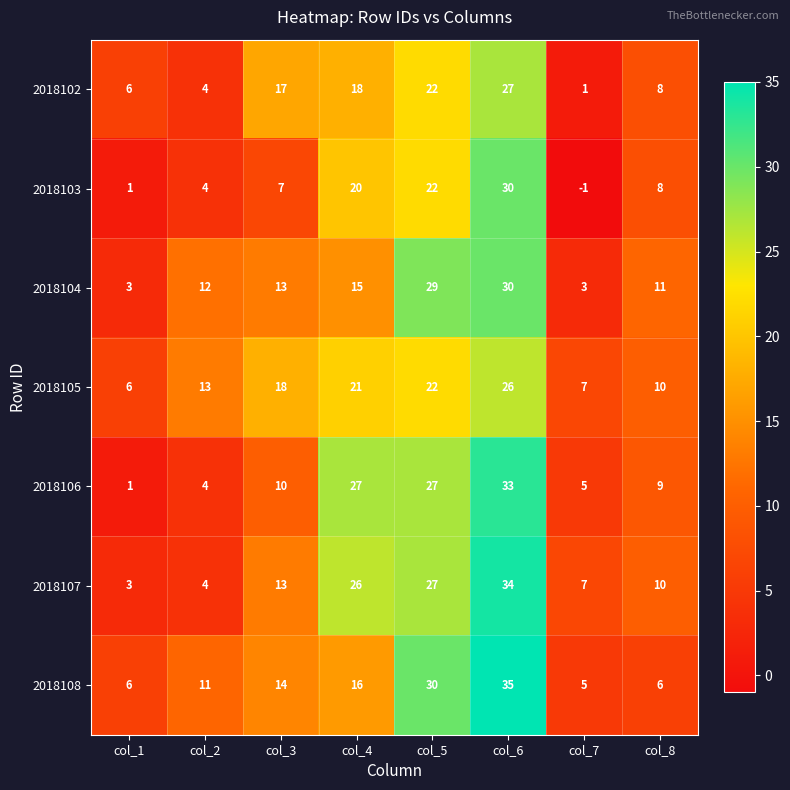

Which series changed the most between col_6 and col_8?

2018108